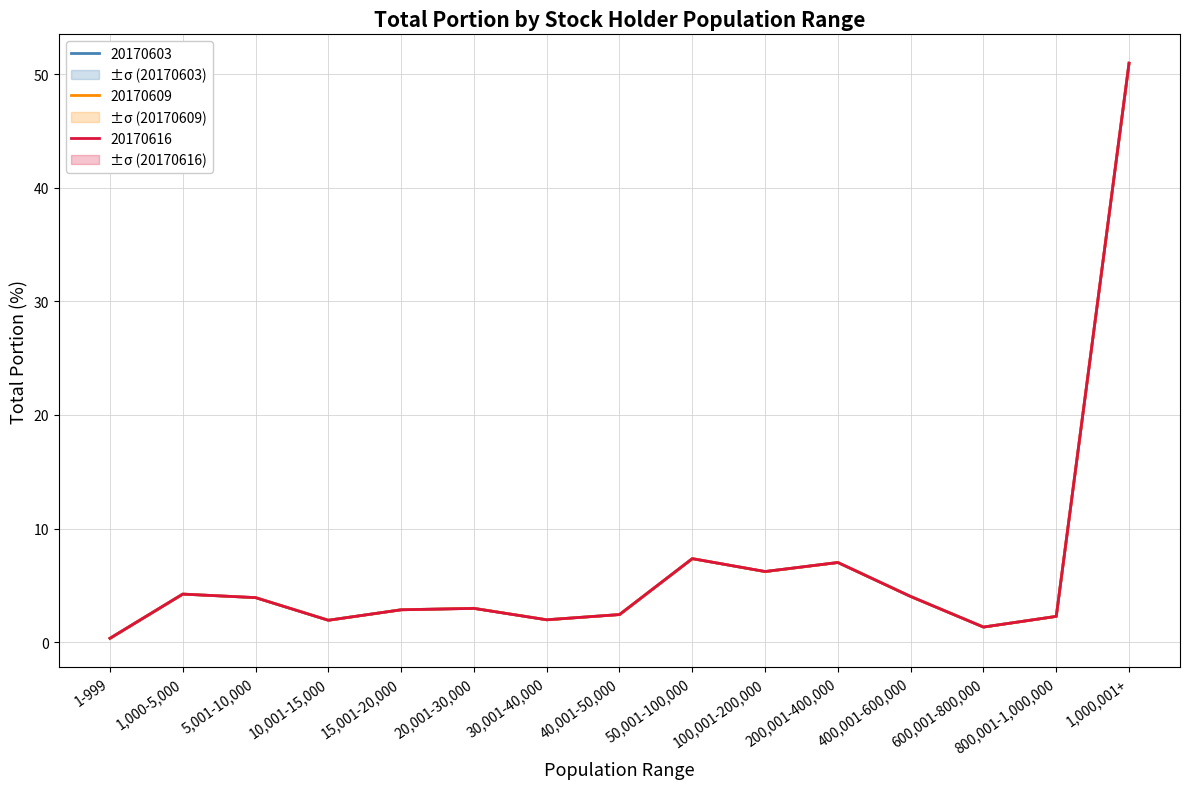

Reading left to right, list all the values displayed in this chart.

total portion (20170616): 0.3	4.2	3.9	1.9	2.9	3.0	2.0	2.4	7.4	6.2	7.0	4.0	1.3	2.3	51.0
total portion (20170609): 0.3	4.2	3.9	1.9	2.9	3.0	2.0	2.4	7.4	6.2	7.0	4.0	1.3	2.3	51.0
total portion (20170603): 0.3	4.2	3.9	1.9	2.9	3.0	2.0	2.4	7.4	6.2	7.0	4.0	1.3	2.3	51.0